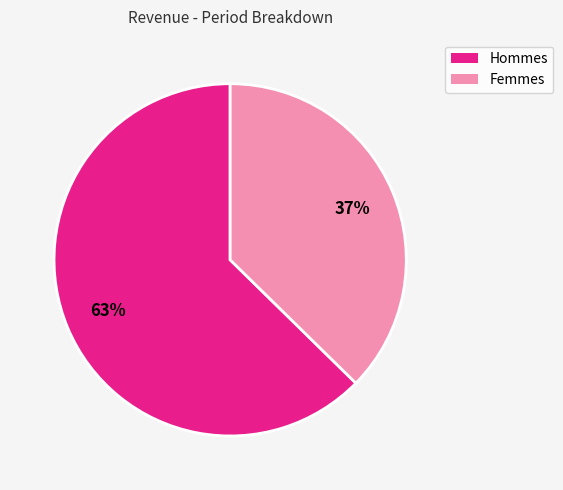

To the nearest percent, what is the average slice percentage?

50%